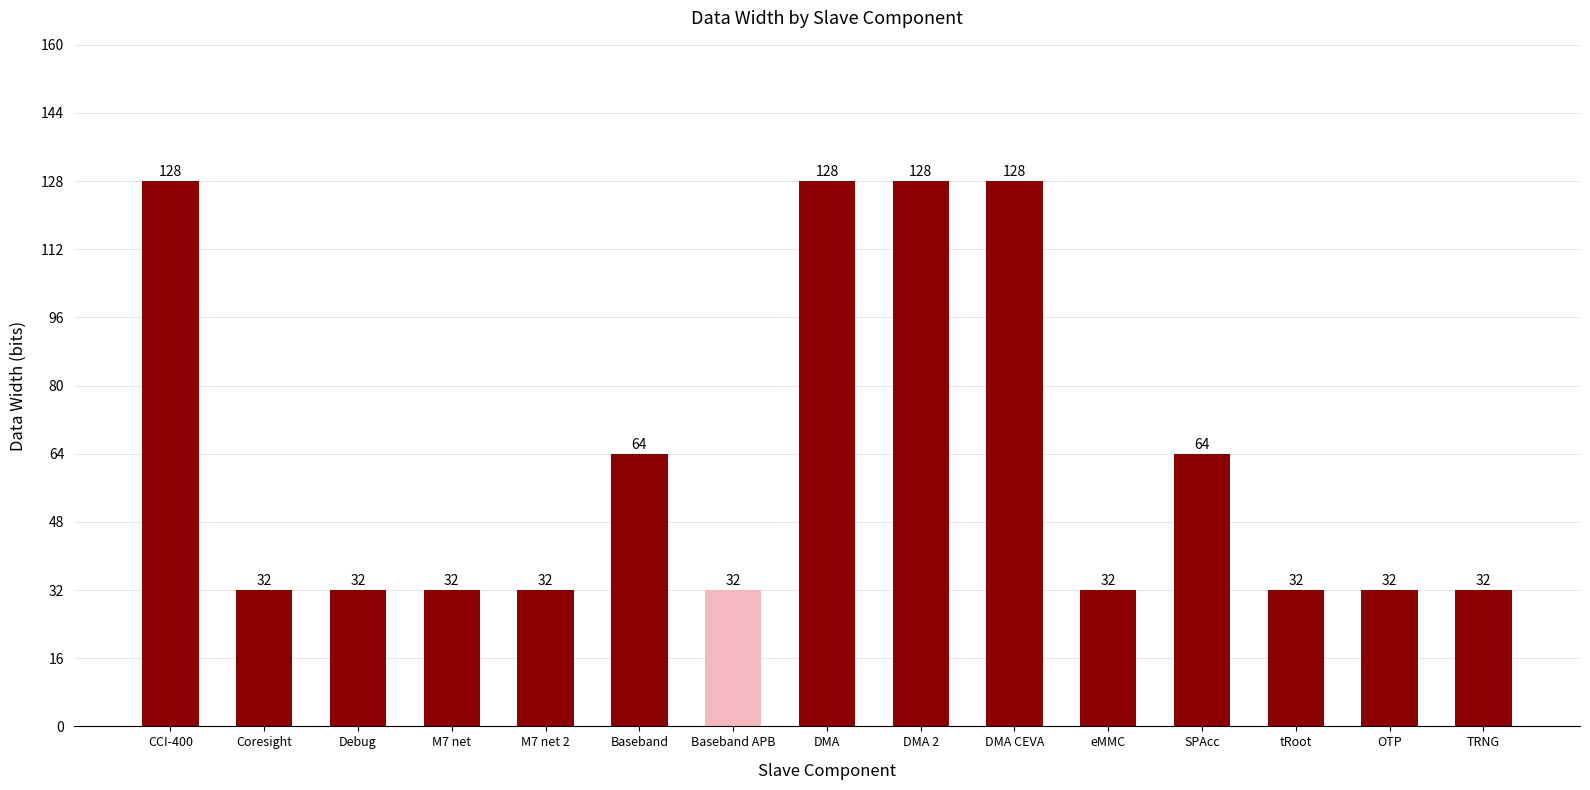

Are the bars horizontal?

No